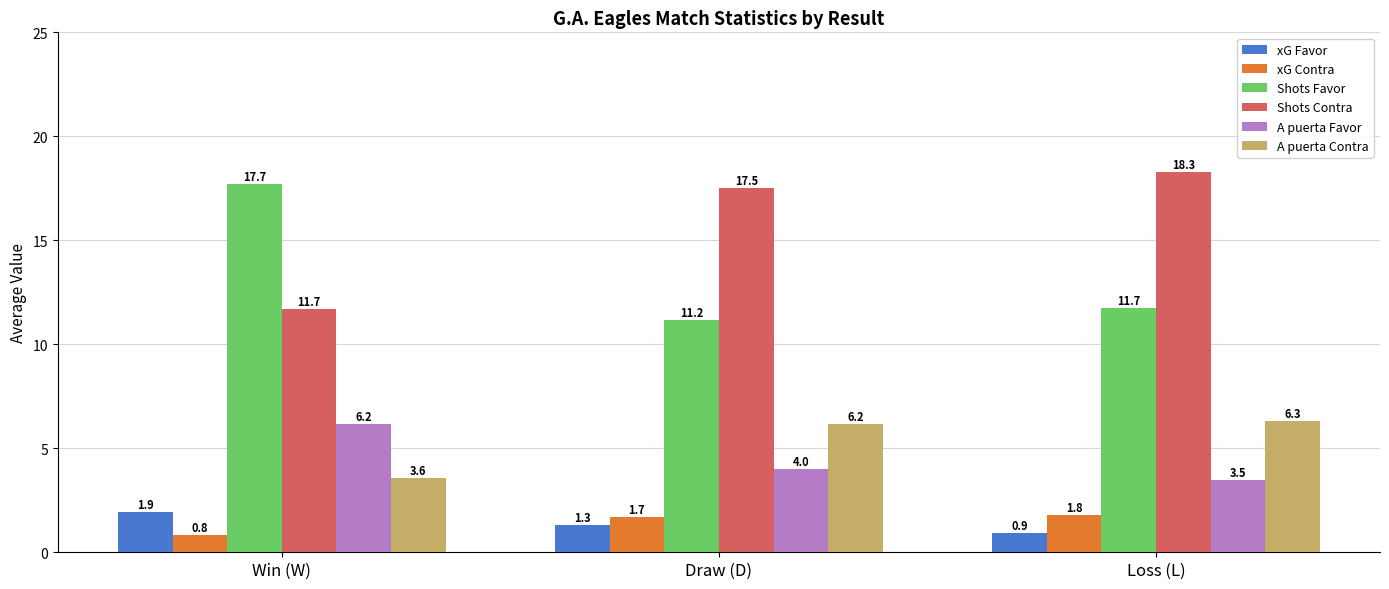

Which category has the lowest value in the xG Favor series?

Loss (L)